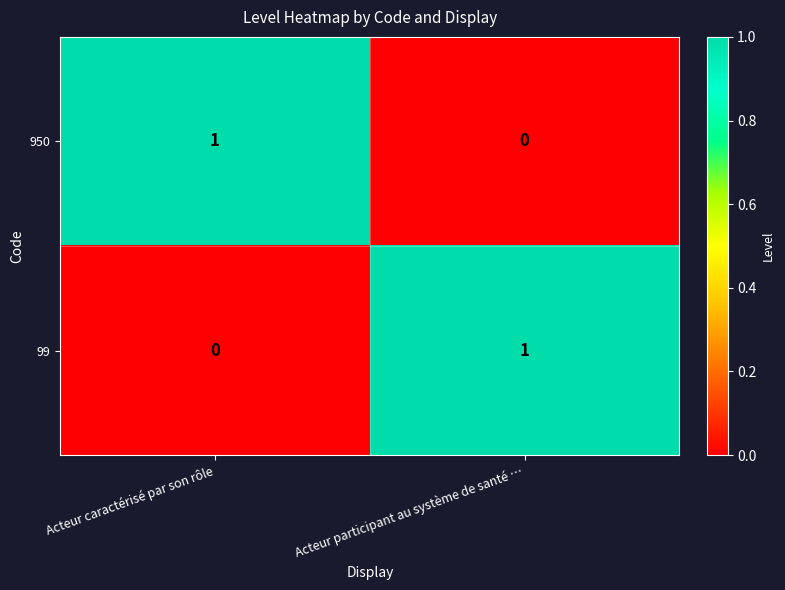

Reading left to right, transcribe all the data shown in this chart.

950: 1	0
99: 0	1